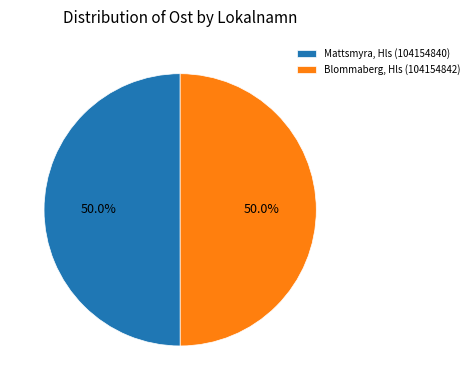

Approximately how many times larger is the value at Blommaberg, Hls (104154842) compared to Mattsmyra, Hls (104154840)?

1.0